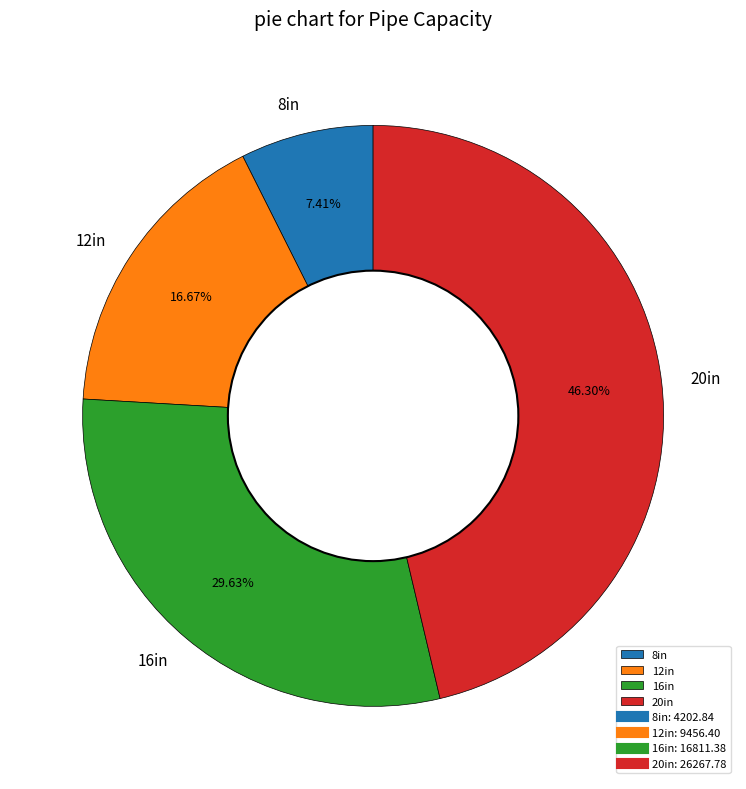

Count the number of slices in the pie.

4